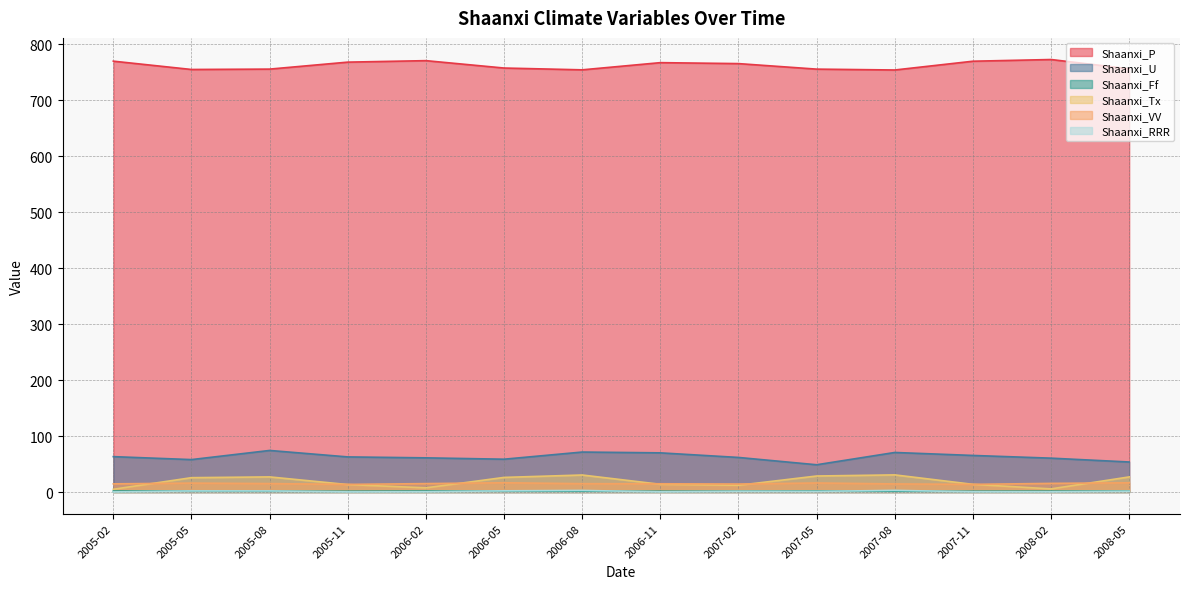

In Shaanxi_Ff, how many points are higher than both neighbors (excluding endpoints)?

3